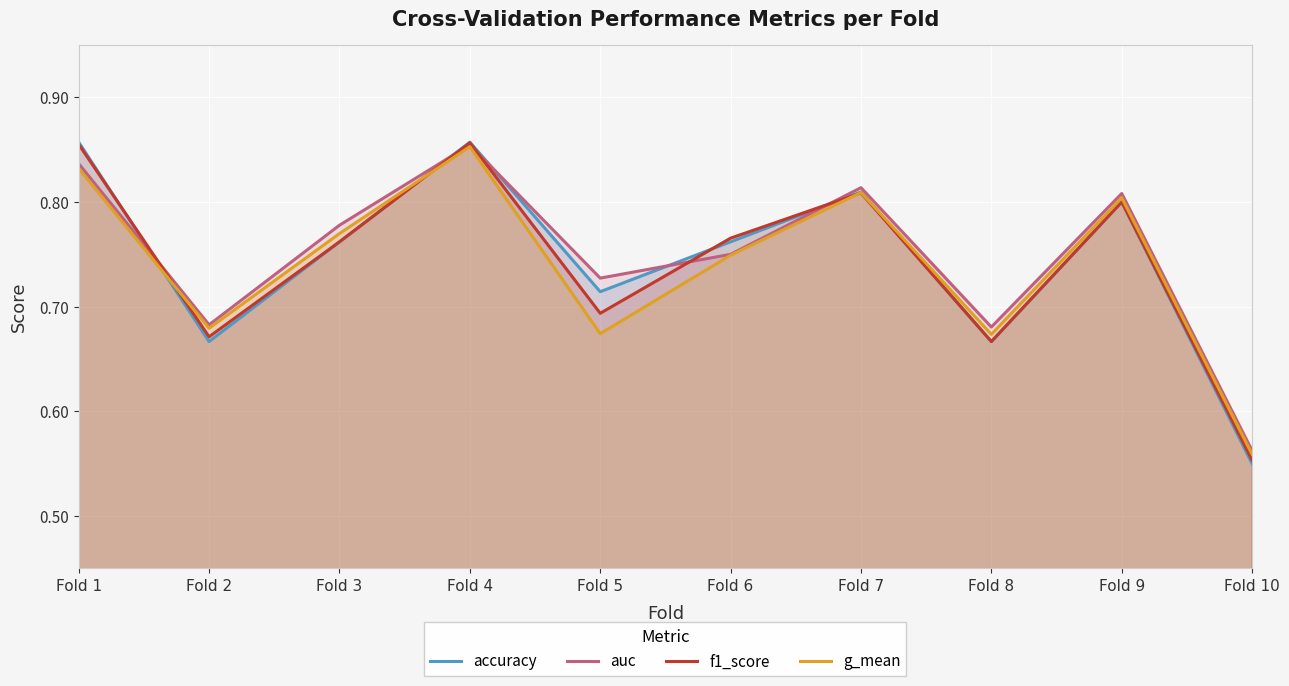

At which category does accuracy reach its first local peak?

Fold 4